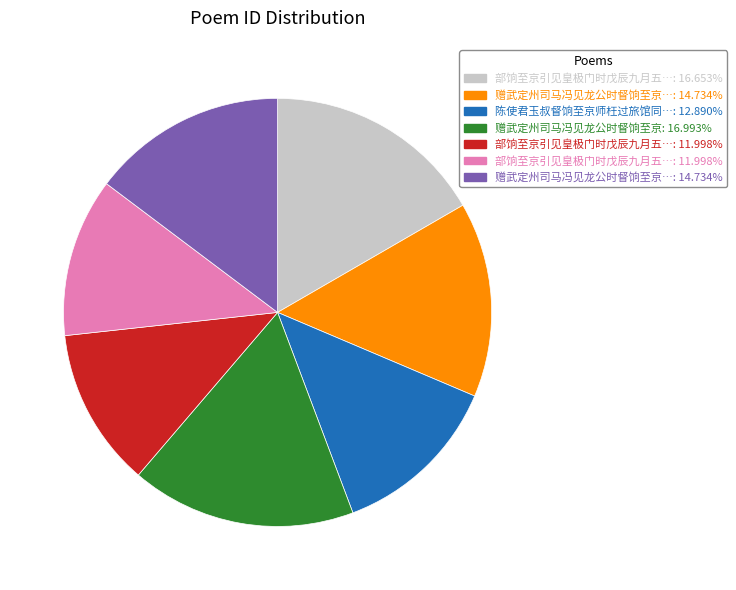

Count the number of slices in the pie.

7